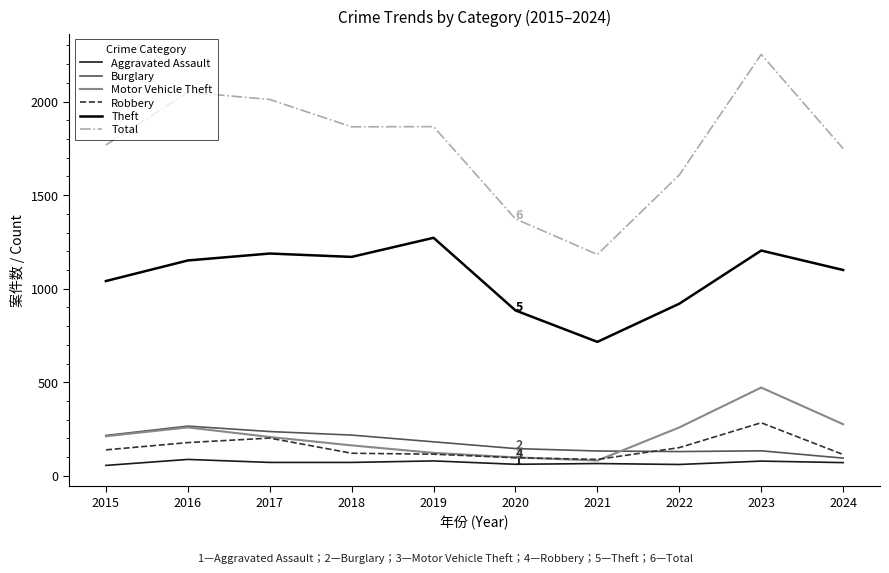

Which series has the widest spread of values?

Total